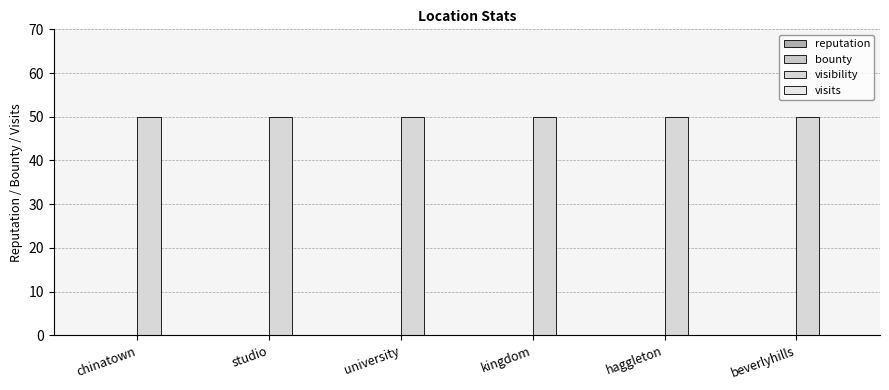

Which label corresponds to the largest value in the chart?

chinatown